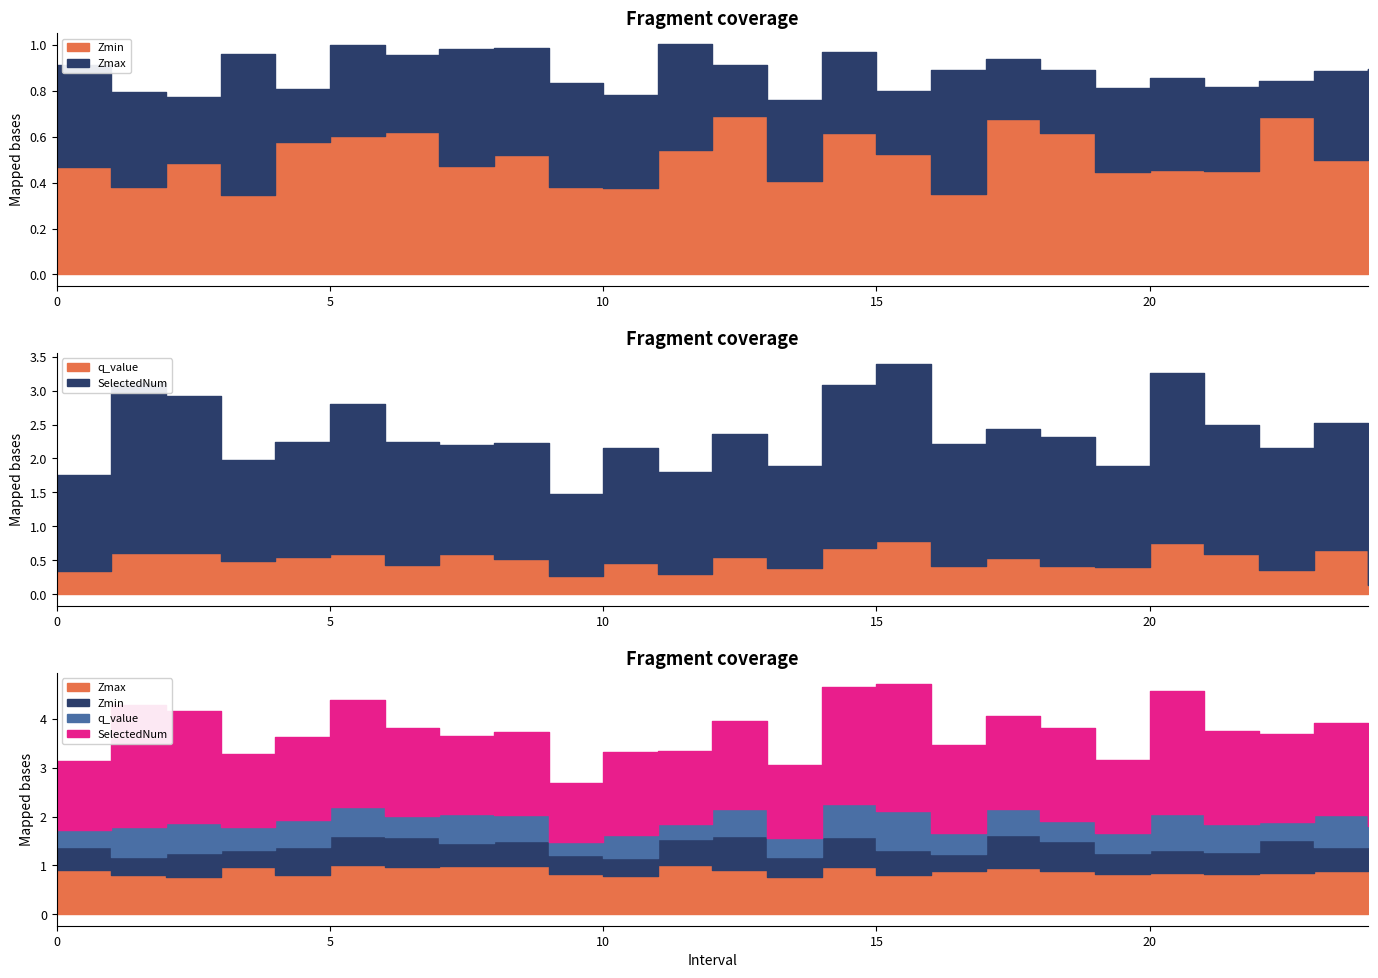

True or false: Zmin and Zmax intersect in this chart.

False